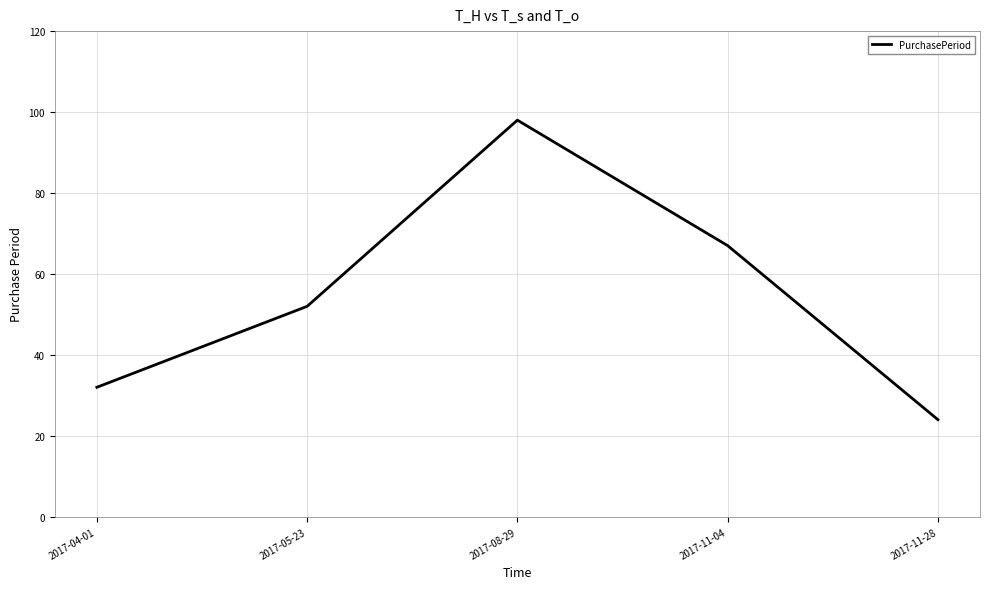

What position from the right is 2017-08-29?

3